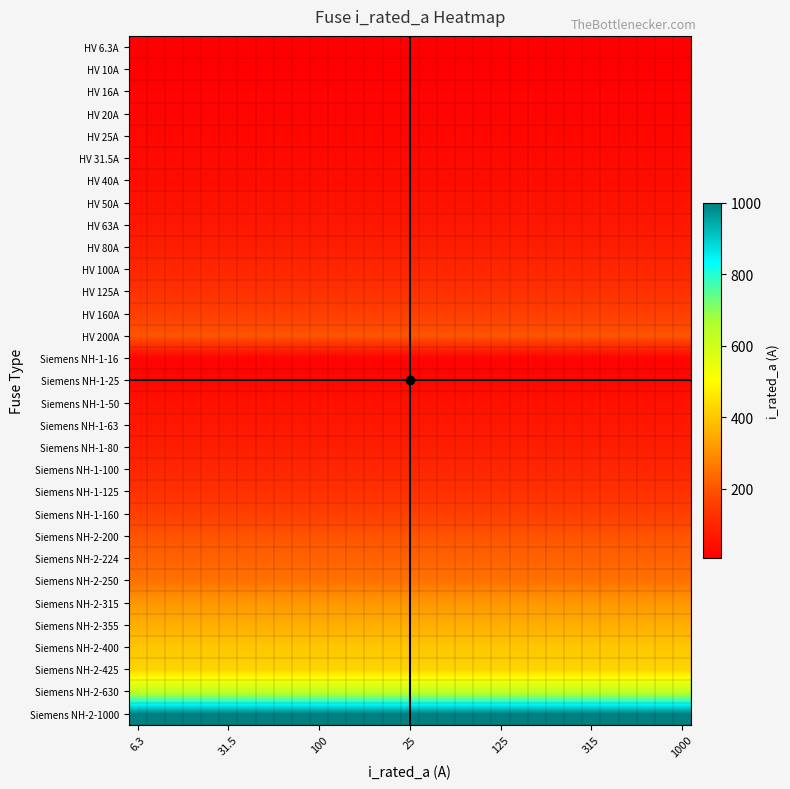

Reading left to right, extract all data points from this chart.

HV 6.3A: 6.3	6.3	6.3	6.3	6.3	6.3	6.3	6.3	6.3	6.3	6.3	6.3	6.3	6.3	6.3	6.3	6.3	6.3	6.3	6.3	6.3	6.3	6.3	6.3	6.3	6.3	6.3	6.3	6.3	6.3	6.3
HV 10A: 10.0	10.0	10.0	10.0	10.0	10.0	10.0	10.0	10.0	10.0	10.0	10.0	10.0	10.0	10.0	10.0	10.0	10.0	10.0	10.0	10.0	10.0	10.0	10.0	10.0	10.0	10.0	10.0	10.0	10.0	10.0
HV 16A: 16.0	16.0	16.0	16.0	16.0	16.0	16.0	16.0	16.0	16.0	16.0	16.0	16.0	16.0	16.0	16.0	16.0	16.0	16.0	16.0	16.0	16.0	16.0	16.0	16.0	16.0	16.0	16.0	16.0	16.0	16.0
HV 20A: 20.0	20.0	20.0	20.0	20.0	20.0	20.0	20.0	20.0	20.0	20.0	20.0	20.0	20.0	20.0	20.0	20.0	20.0	20.0	20.0	20.0	20.0	20.0	20.0	20.0	20.0	20.0	20.0	20.0	20.0	20.0
HV 25A: 25.0	25.0	25.0	25.0	25.0	25.0	25.0	25.0	25.0	25.0	25.0	25.0	25.0	25.0	25.0	25.0	25.0	25.0	25.0	25.0	25.0	25.0	25.0	25.0	25.0	25.0	25.0	25.0	25.0	25.0	25.0
HV 31.5A: 31.5	31.5	31.5	31.5	31.5	31.5	31.5	31.5	31.5	31.5	31.5	31.5	31.5	31.5	31.5	31.5	31.5	31.5	31.5	31.5	31.5	31.5	31.5	31.5	31.5	31.5	31.5	31.5	31.5	31.5	31.5
HV 40A: 40.0	40.0	40.0	40.0	40.0	40.0	40.0	40.0	40.0	40.0	40.0	40.0	40.0	40.0	40.0	40.0	40.0	40.0	40.0	40.0	40.0	40.0	40.0	40.0	40.0	40.0	40.0	40.0	40.0	40.0	40.0
HV 50A: 50.0	50.0	50.0	50.0	50.0	50.0	50.0	50.0	50.0	50.0	50.0	50.0	50.0	50.0	50.0	50.0	50.0	50.0	50.0	50.0	50.0	50.0	50.0	50.0	50.0	50.0	50.0	50.0	50.0	50.0	50.0
HV 63A: 63.0	63.0	63.0	63.0	63.0	63.0	63.0	63.0	63.0	63.0	63.0	63.0	63.0	63.0	63.0	63.0	63.0	63.0	63.0	63.0	63.0	63.0	63.0	63.0	63.0	63.0	63.0	63.0	63.0	63.0	63.0
HV 80A: 80.0	80.0	80.0	80.0	80.0	80.0	80.0	80.0	80.0	80.0	80.0	80.0	80.0	80.0	80.0	80.0	80.0	80.0	80.0	80.0	80.0	80.0	80.0	80.0	80.0	80.0	80.0	80.0	80.0	80.0	80.0
HV 100A: 100.0	100.0	100.0	100.0	100.0	100.0	100.0	100.0	100.0	100.0	100.0	100.0	100.0	100.0	100.0	100.0	100.0	100.0	100.0	100.0	100.0	100.0	100.0	100.0	100.0	100.0	100.0	100.0	100.0	100.0	100.0
HV 125A: 125.0	125.0	125.0	125.0	125.0	125.0	125.0	125.0	125.0	125.0	125.0	125.0	125.0	125.0	125.0	125.0	125.0	125.0	125.0	125.0	125.0	125.0	125.0	125.0	125.0	125.0	125.0	125.0	125.0	125.0	125.0
HV 160A: 160.0	160.0	160.0	160.0	160.0	160.0	160.0	160.0	160.0	160.0	160.0	160.0	160.0	160.0	160.0	160.0	160.0	160.0	160.0	160.0	160.0	160.0	160.0	160.0	160.0	160.0	160.0	160.0	160.0	160.0	160.0
HV 200A: 200.0	200.0	200.0	200.0	200.0	200.0	200.0	200.0	200.0	200.0	200.0	200.0	200.0	200.0	200.0	200.0	200.0	200.0	200.0	200.0	200.0	200.0	200.0	200.0	200.0	200.0	200.0	200.0	200.0	200.0	200.0
Siemens NH-1-16: 16.0	16.0	16.0	16.0	16.0	16.0	16.0	16.0	16.0	16.0	16.0	16.0	16.0	16.0	16.0	16.0	16.0	16.0	16.0	16.0	16.0	16.0	16.0	16.0	16.0	16.0	16.0	16.0	16.0	16.0	16.0
Siemens NH-1-25: 25.0	25.0	25.0	25.0	25.0	25.0	25.0	25.0	25.0	25.0	25.0	25.0	25.0	25.0	25.0	25.0	25.0	25.0	25.0	25.0	25.0	25.0	25.0	25.0	25.0	25.0	25.0	25.0	25.0	25.0	25.0
Siemens NH-1-50: 50.0	50.0	50.0	50.0	50.0	50.0	50.0	50.0	50.0	50.0	50.0	50.0	50.0	50.0	50.0	50.0	50.0	50.0	50.0	50.0	50.0	50.0	50.0	50.0	50.0	50.0	50.0	50.0	50.0	50.0	50.0
Siemens NH-1-63: 63.0	63.0	63.0	63.0	63.0	63.0	63.0	63.0	63.0	63.0	63.0	63.0	63.0	63.0	63.0	63.0	63.0	63.0	63.0	63.0	63.0	63.0	63.0	63.0	63.0	63.0	63.0	63.0	63.0	63.0	63.0
Siemens NH-1-80: 80.0	80.0	80.0	80.0	80.0	80.0	80.0	80.0	80.0	80.0	80.0	80.0	80.0	80.0	80.0	80.0	80.0	80.0	80.0	80.0	80.0	80.0	80.0	80.0	80.0	80.0	80.0	80.0	80.0	80.0	80.0
Siemens NH-1-100: 100.0	100.0	100.0	100.0	100.0	100.0	100.0	100.0	100.0	100.0	100.0	100.0	100.0	100.0	100.0	100.0	100.0	100.0	100.0	100.0	100.0	100.0	100.0	100.0	100.0	100.0	100.0	100.0	100.0	100.0	100.0
Siemens NH-1-125: 125.0	125.0	125.0	125.0	125.0	125.0	125.0	125.0	125.0	125.0	125.0	125.0	125.0	125.0	125.0	125.0	125.0	125.0	125.0	125.0	125.0	125.0	125.0	125.0	125.0	125.0	125.0	125.0	125.0	125.0	125.0
Siemens NH-1-160: 160.0	160.0	160.0	160.0	160.0	160.0	160.0	160.0	160.0	160.0	160.0	160.0	160.0	160.0	160.0	160.0	160.0	160.0	160.0	160.0	160.0	160.0	160.0	160.0	160.0	160.0	160.0	160.0	160.0	160.0	160.0
Siemens NH-2-200: 200.0	200.0	200.0	200.0	200.0	200.0	200.0	200.0	200.0	200.0	200.0	200.0	200.0	200.0	200.0	200.0	200.0	200.0	200.0	200.0	200.0	200.0	200.0	200.0	200.0	200.0	200.0	200.0	200.0	200.0	200.0
Siemens NH-2-224: 224.0	224.0	224.0	224.0	224.0	224.0	224.0	224.0	224.0	224.0	224.0	224.0	224.0	224.0	224.0	224.0	224.0	224.0	224.0	224.0	224.0	224.0	224.0	224.0	224.0	224.0	224.0	224.0	224.0	224.0	224.0
Siemens NH-2-250: 250.0	250.0	250.0	250.0	250.0	250.0	250.0	250.0	250.0	250.0	250.0	250.0	250.0	250.0	250.0	250.0	250.0	250.0	250.0	250.0	250.0	250.0	250.0	250.0	250.0	250.0	250.0	250.0	250.0	250.0	250.0
Siemens NH-2-315: 315.0	315.0	315.0	315.0	315.0	315.0	315.0	315.0	315.0	315.0	315.0	315.0	315.0	315.0	315.0	315.0	315.0	315.0	315.0	315.0	315.0	315.0	315.0	315.0	315.0	315.0	315.0	315.0	315.0	315.0	315.0
Siemens NH-2-355: 355.0	355.0	355.0	355.0	355.0	355.0	355.0	355.0	355.0	355.0	355.0	355.0	355.0	355.0	355.0	355.0	355.0	355.0	355.0	355.0	355.0	355.0	355.0	355.0	355.0	355.0	355.0	355.0	355.0	355.0	355.0
Siemens NH-2-400: 400.0	400.0	400.0	400.0	400.0	400.0	400.0	400.0	400.0	400.0	400.0	400.0	400.0	400.0	400.0	400.0	400.0	400.0	400.0	400.0	400.0	400.0	400.0	400.0	400.0	400.0	400.0	400.0	400.0	400.0	400.0
Siemens NH-2-425: 425.0	425.0	425.0	425.0	425.0	425.0	425.0	425.0	425.0	425.0	425.0	425.0	425.0	425.0	425.0	425.0	425.0	425.0	425.0	425.0	425.0	425.0	425.0	425.0	425.0	425.0	425.0	425.0	425.0	425.0	425.0
Siemens NH-2-630: 630.0	630.0	630.0	630.0	630.0	630.0	630.0	630.0	630.0	630.0	630.0	630.0	630.0	630.0	630.0	630.0	630.0	630.0	630.0	630.0	630.0	630.0	630.0	630.0	630.0	630.0	630.0	630.0	630.0	630.0	630.0
Siemens NH-2-1000: 1000.0	1000.0	1000.0	1000.0	1000.0	1000.0	1000.0	1000.0	1000.0	1000.0	1000.0	1000.0	1000.0	1000.0	1000.0	1000.0	1000.0	1000.0	1000.0	1000.0	1000.0	1000.0	1000.0	1000.0	1000.0	1000.0	1000.0	1000.0	1000.0	1000.0	1000.0